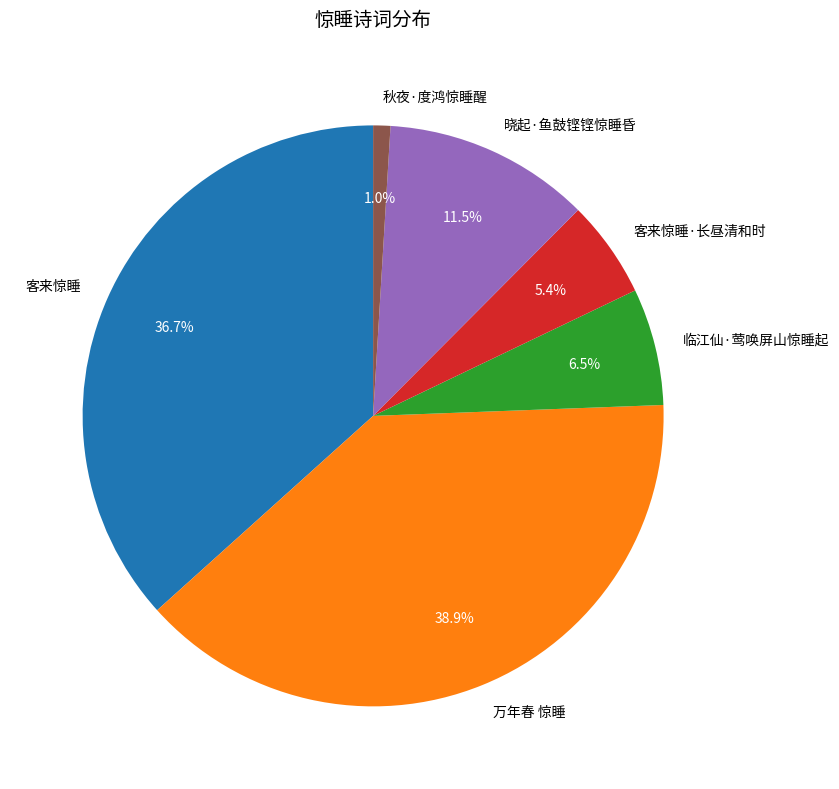

Is there a majority slice in this chart?

No